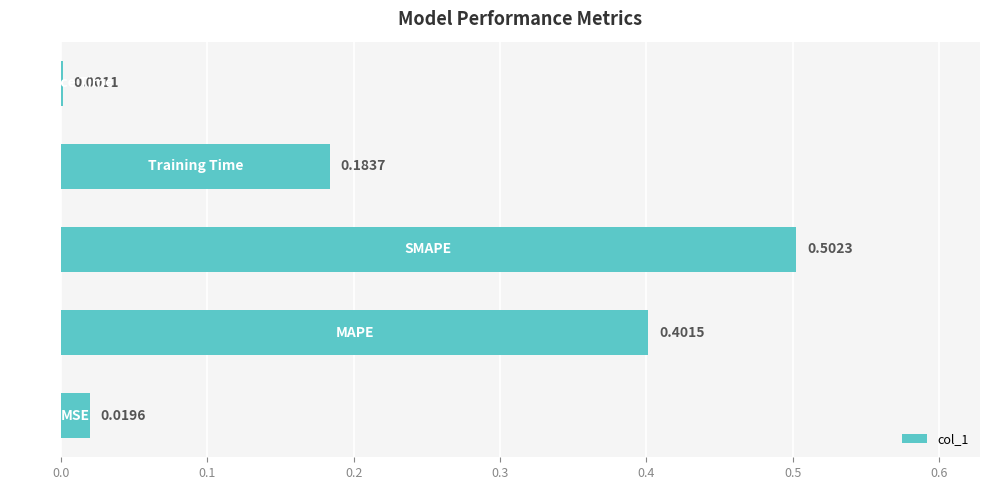

Does the chart contain stacked bars?

No